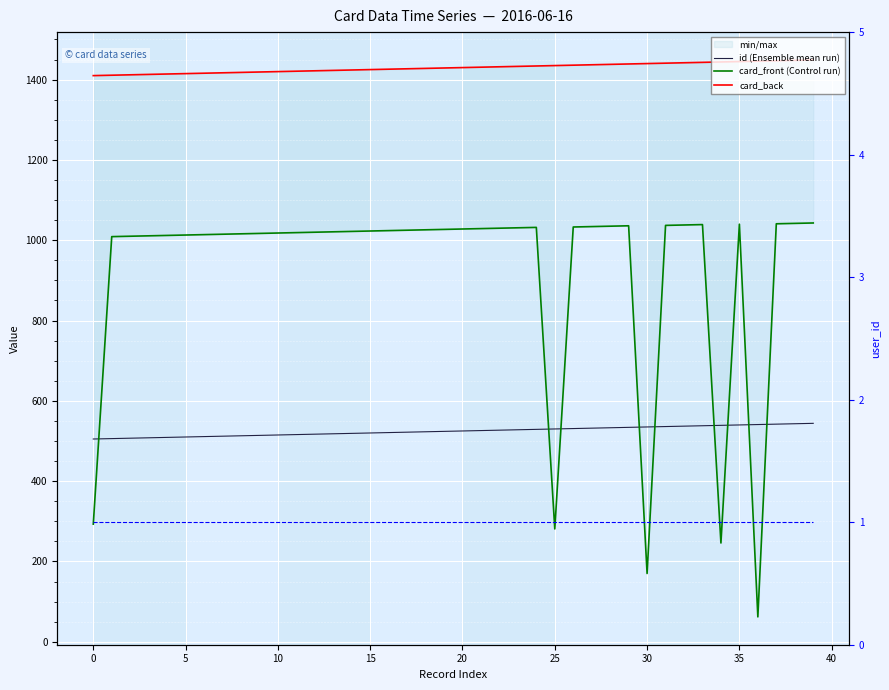

Does the chart display data point markers on the line(s)?

No